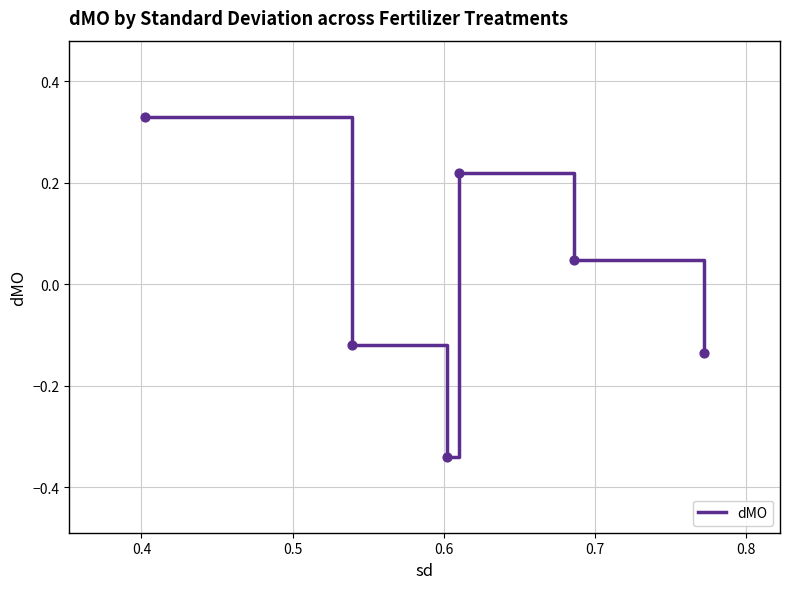

What is the difference between the second highest and minimum values?

0.6